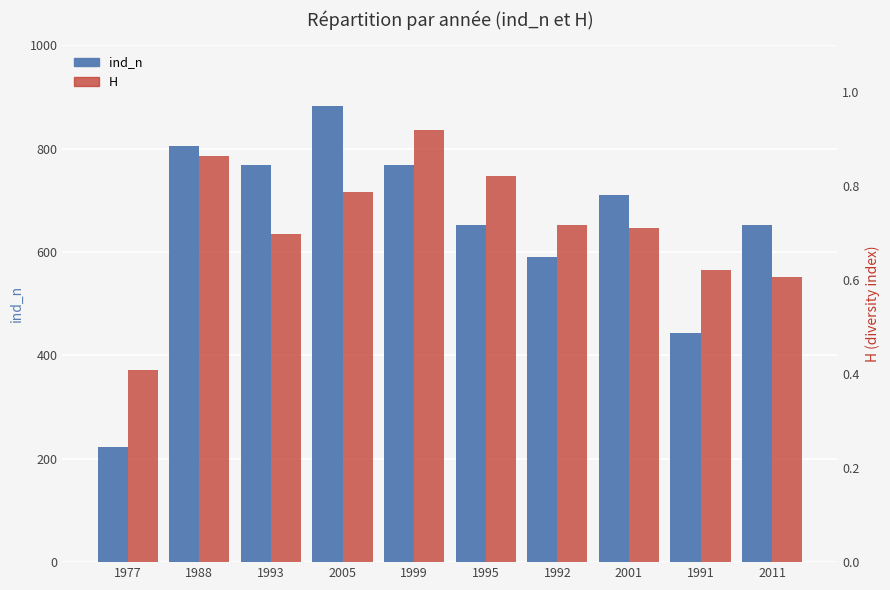

Reading left to right, transcribe all the data shown in this chart.

ind_n: 1977=222.0	1988=805.0	1993=768.0	2005=882.0	1999=768.0	1995=652.0	1992=591.0	2001=711.0	1991=444.0	2011=652.0
H: 1977=0.4	1988=0.9	1993=0.7	2005=0.8	1999=0.9	1995=0.8	1992=0.7	2001=0.7	1991=0.6	2011=0.6